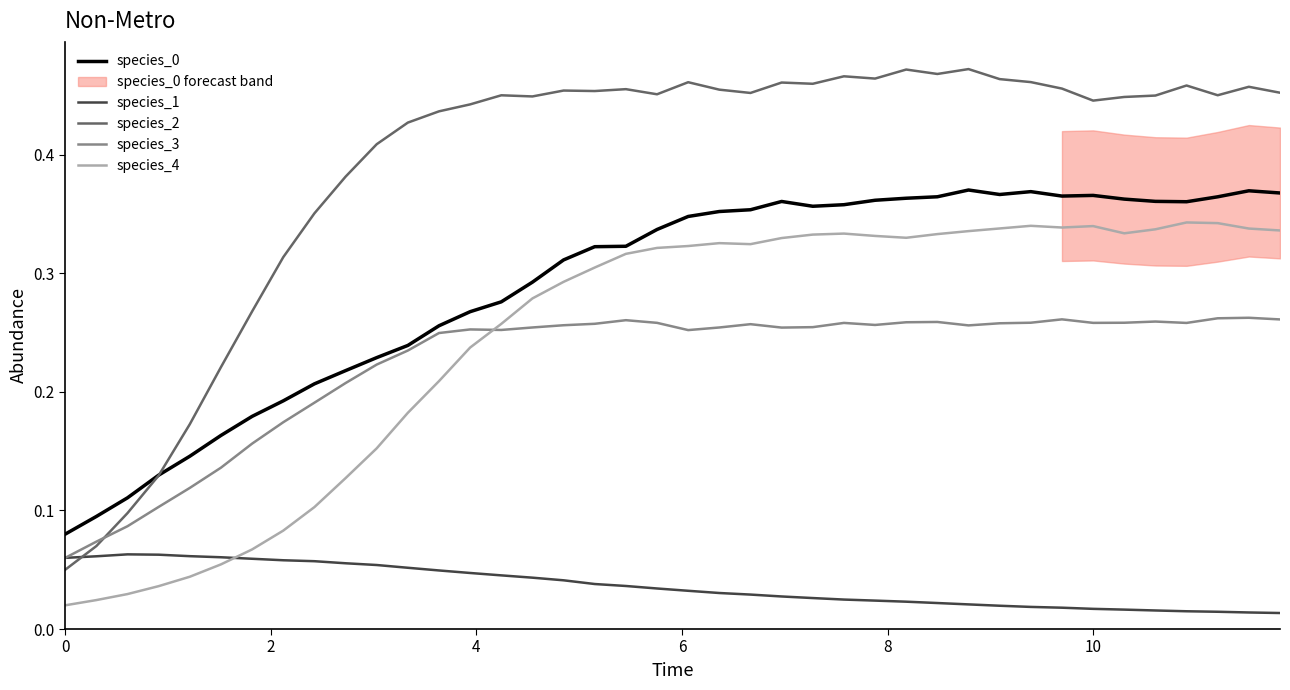

True or false: species_2 and species_4 cross at least once.

False